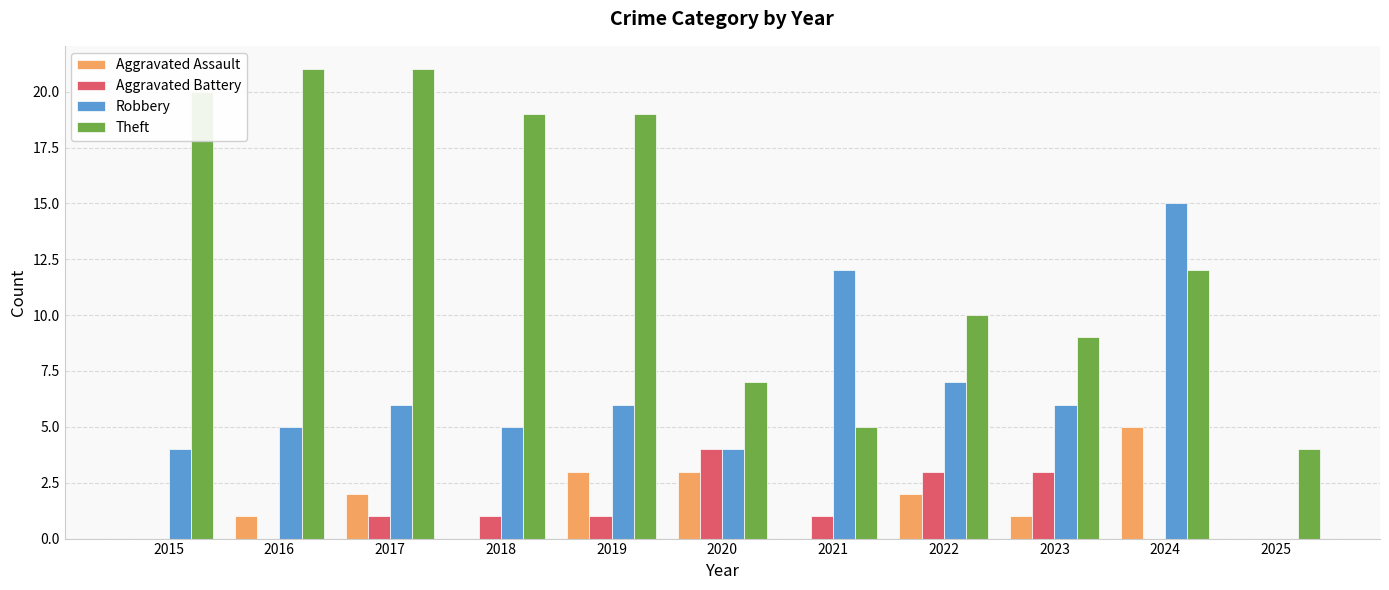

Which series has the widest spread of values?

Theft